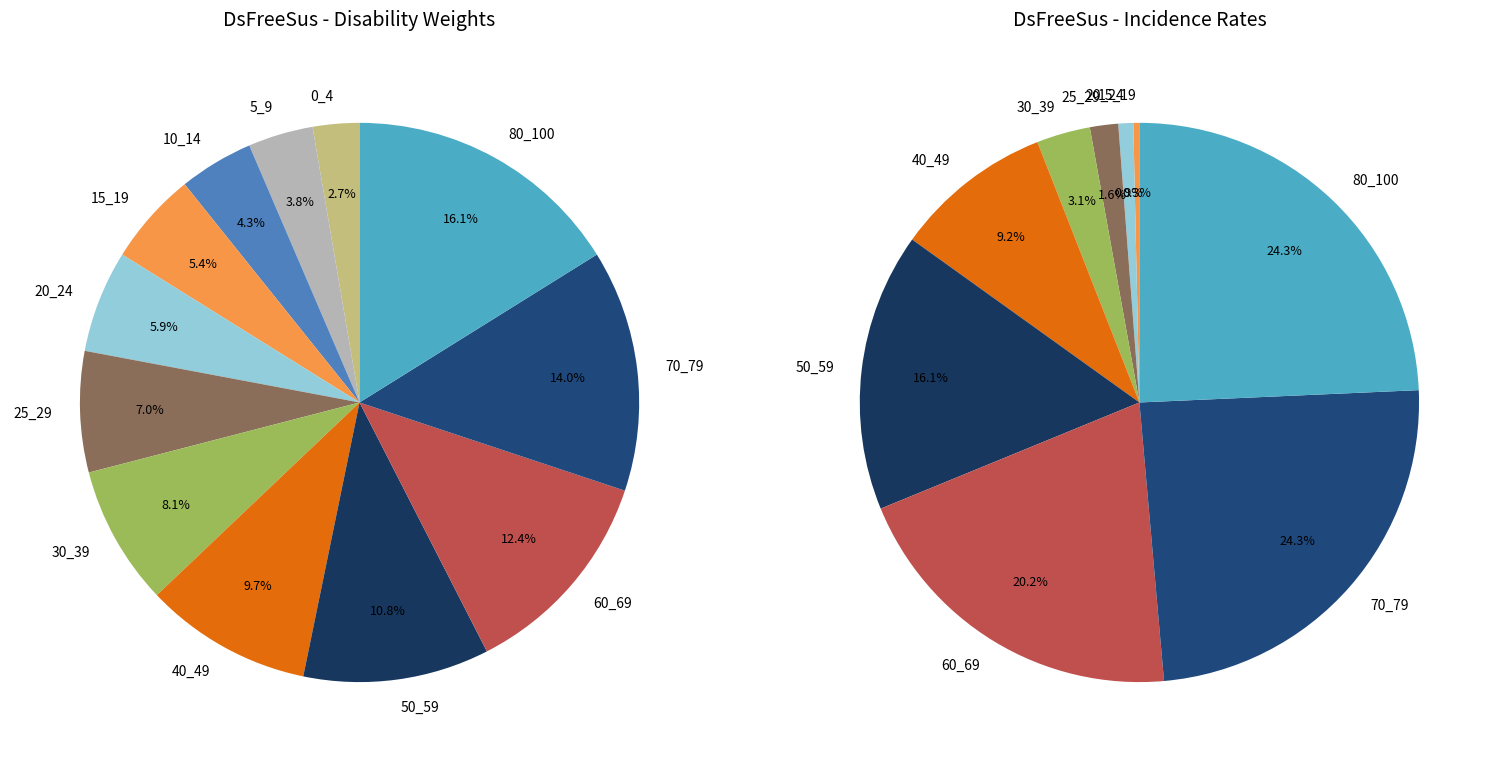

What portion of the pie excludes 25_29?

98.4%